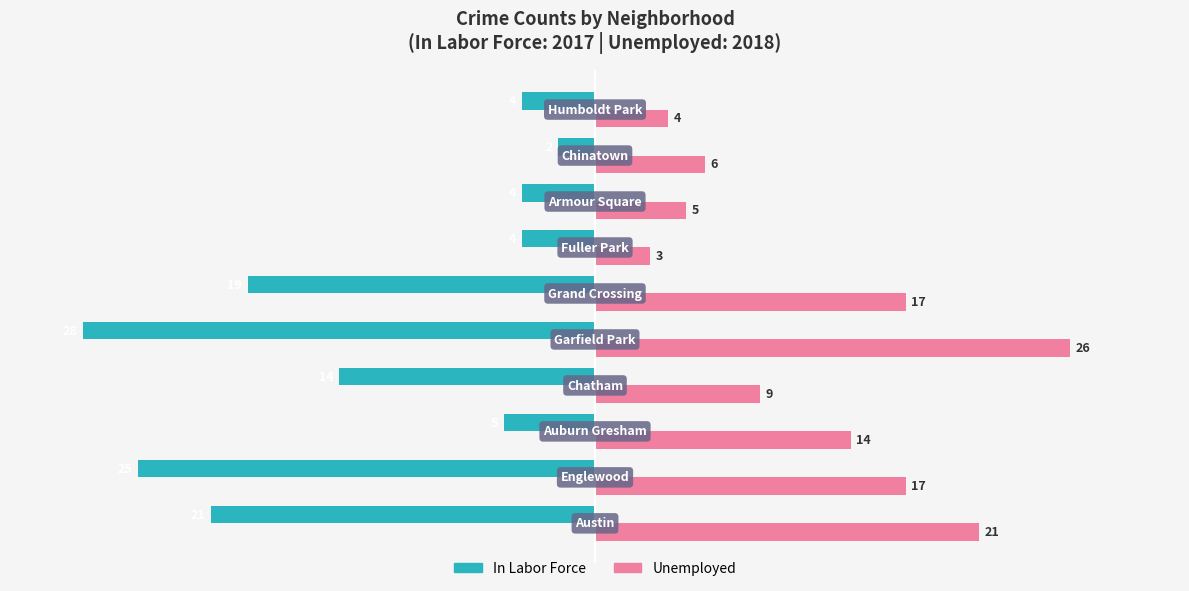

What is the difference between the second highest and minimum values in the Unemployed series?

18